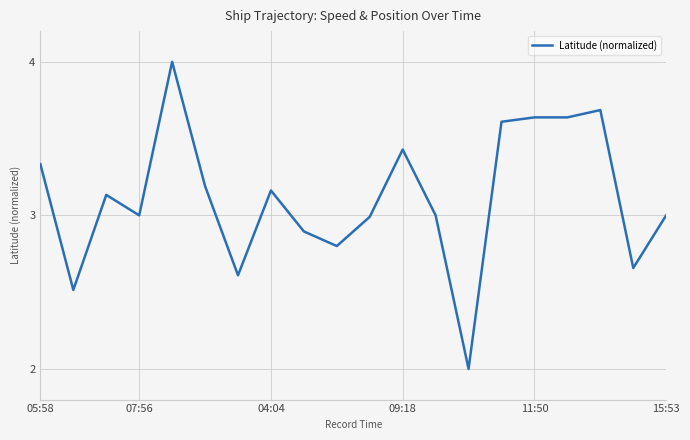

What is the difference between the maximum and minimum values?

2.0